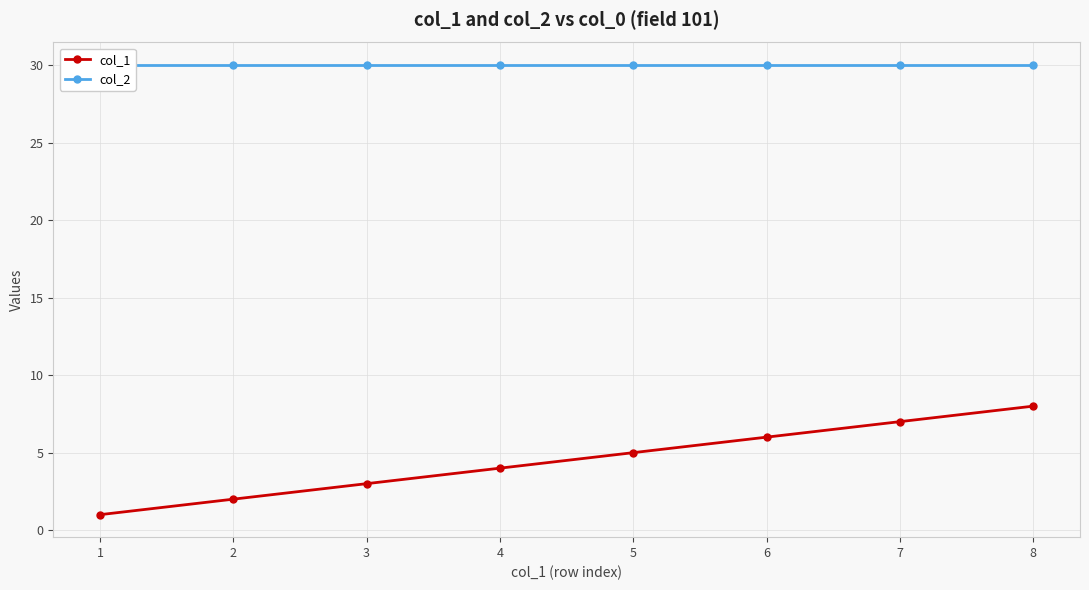

Is it true that col_1 equals 3 at 2?

False